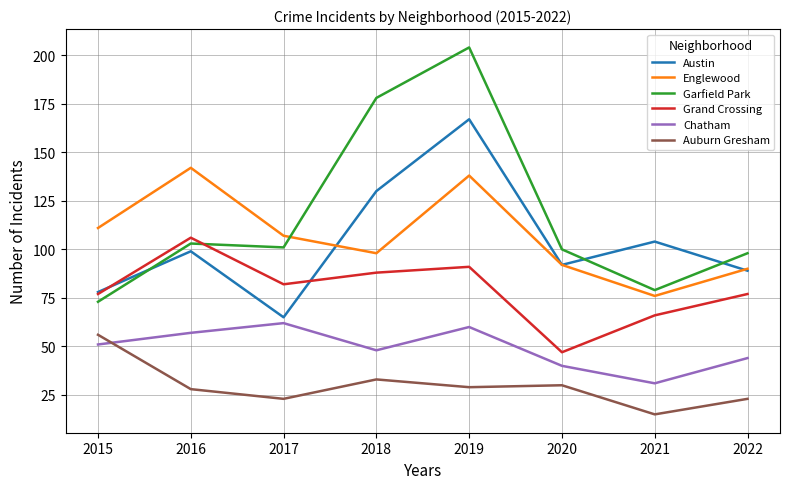

At which category does Garfield Park reach its first local valley?

2017